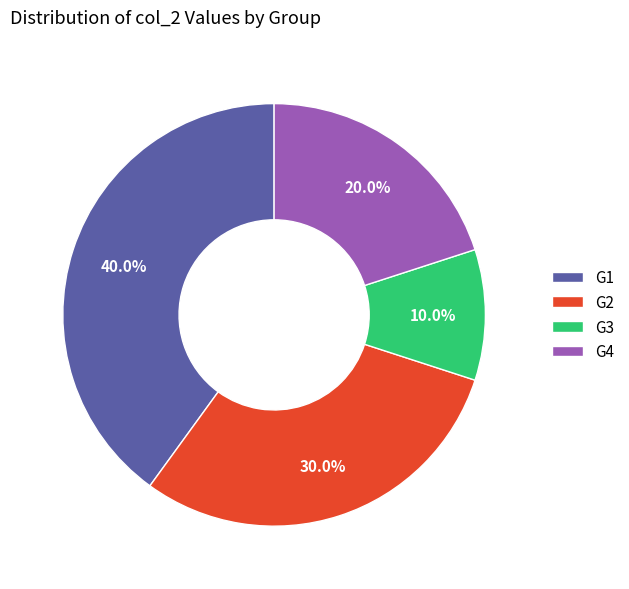

Rank the categories by value from lowest to highest.

G3, G4, G2, G1